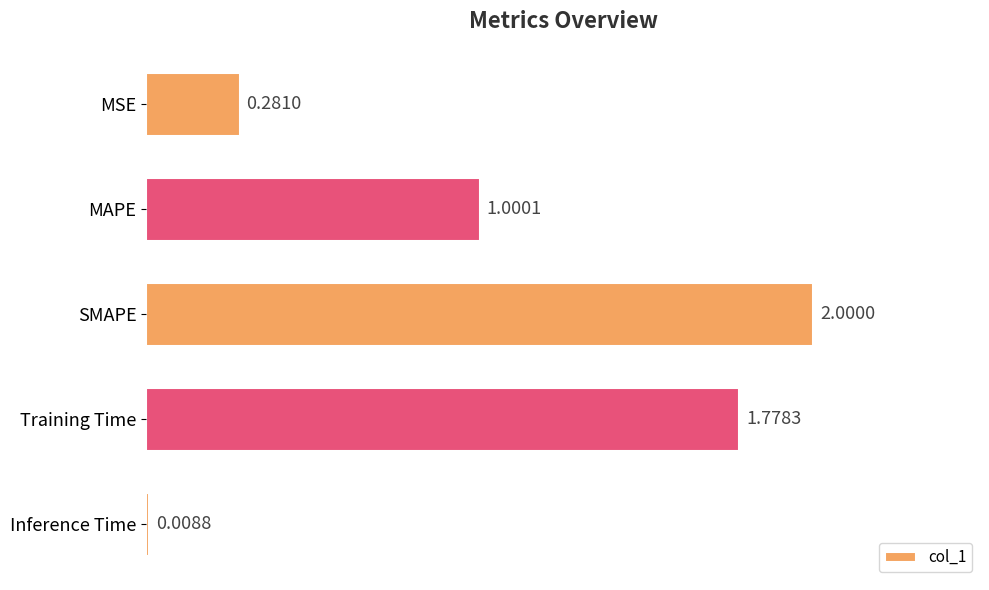

Which label corresponds to the largest value in the chart?

SMAPE